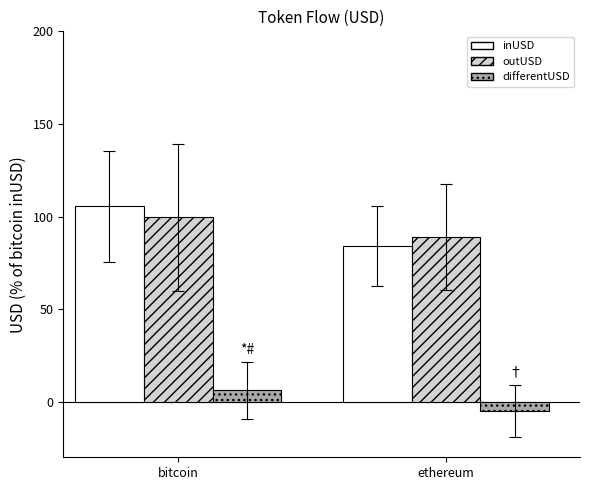

What is the difference between the highest and lowest values at bitcoin?

99.6